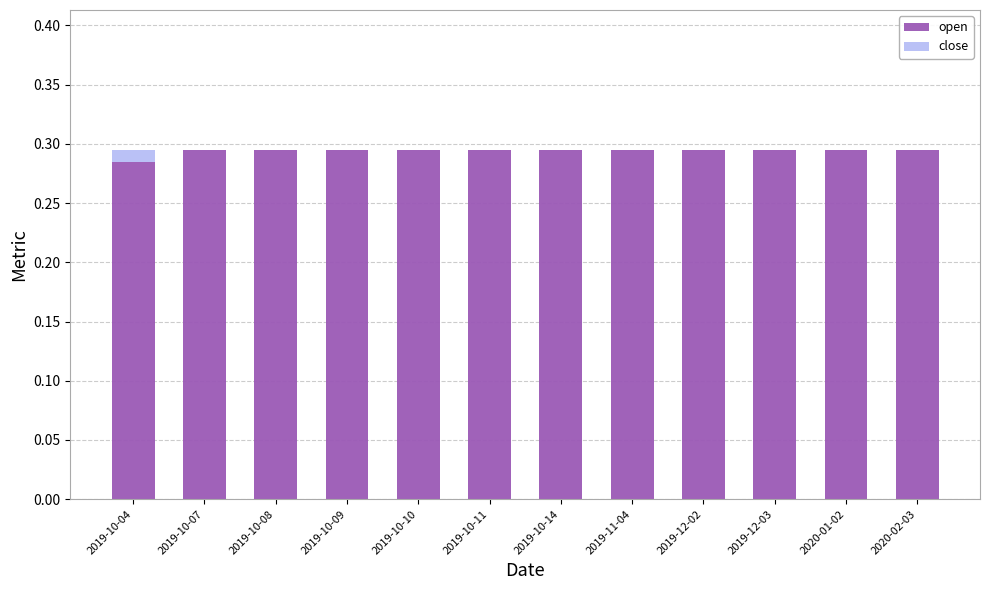

True or false: open has a value of 0.2 at 2019-10-10.

False